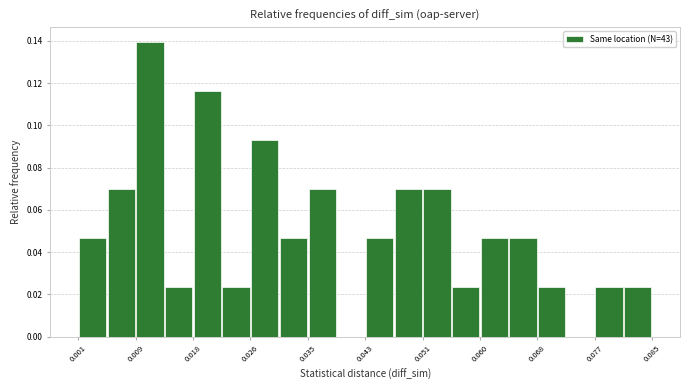

Reading left to right, list every bar in this chart as the range it spans on the x-axis followed by its height. Neither the bar edges nor the heights are printed on the chart, so give them approximately, as read against the axes.

0.001 to 0.005: 0.046
0.005 to 0.009: 0.070
0.009 to 0.013: 0.140
0.013 to 0.018: 0.024
0.018 to 0.022: 0.116
0.022 to 0.026: 0.024
0.026 to 0.030: 0.094
0.030 to 0.035: 0.046
0.035 to 0.039: 0.070
0.039 to 0.043: 0
0.043 to 0.047: 0.046
0.047 to 0.051: 0.070
0.051 to 0.056: 0.070
0.056 to 0.060: 0.024
0.060 to 0.064: 0.046
0.064 to 0.068: 0.046
0.068 to 0.072: 0.024
0.072 to 0.077: 0
0.077 to 0.081: 0.024
0.081 to 0.085: 0.024